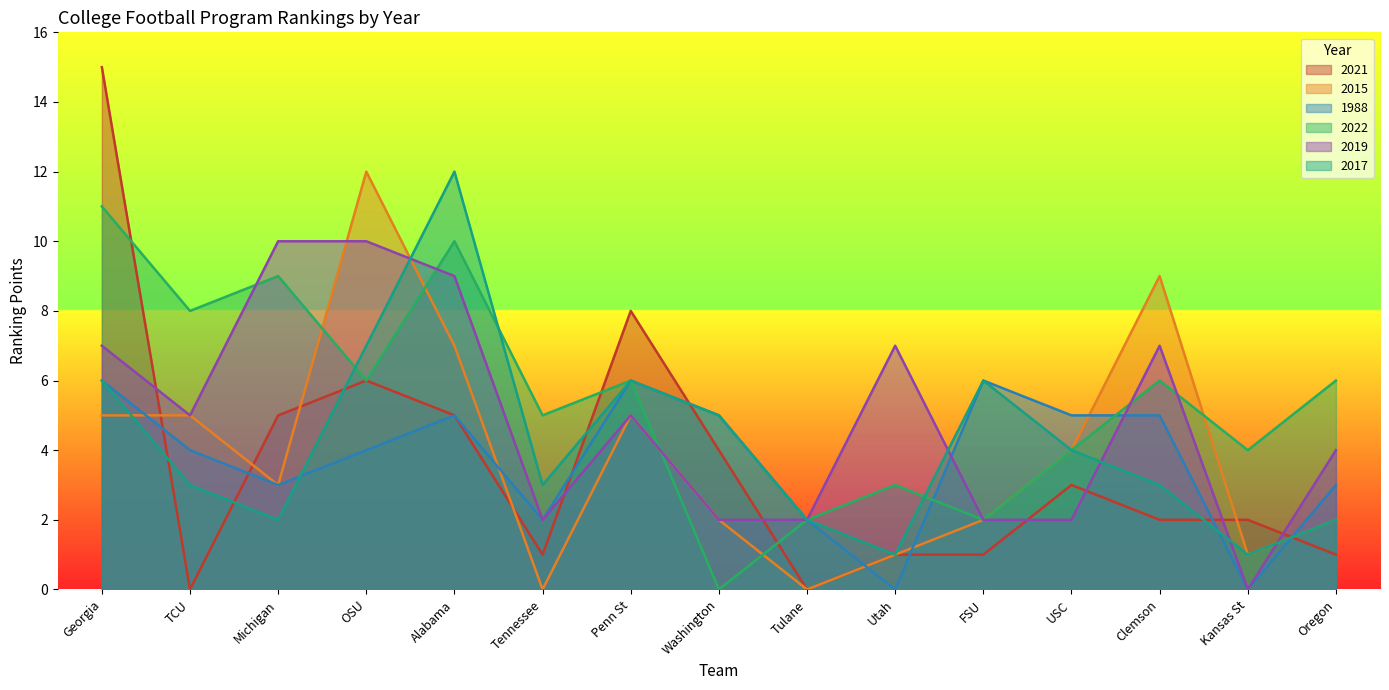

What position from the left is Washington?

8